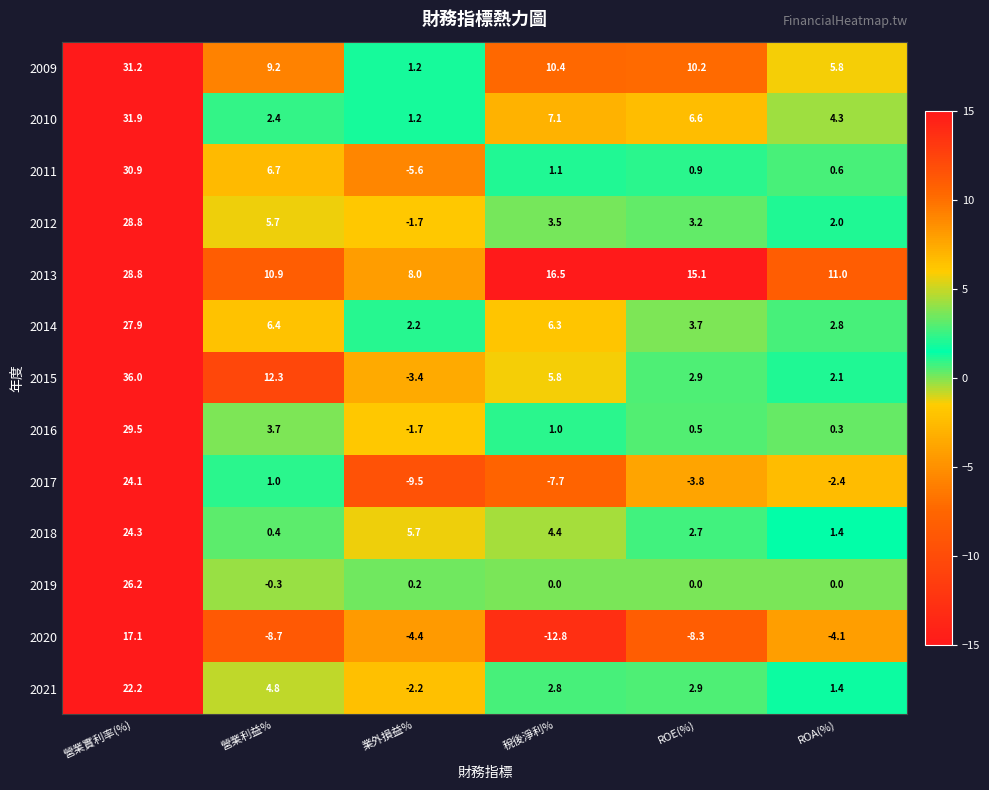

Rank the series at 稅後淨利% from lowest to highest value.

2020, 2017, 2019, 2016, 2011, 2021, 2012, 2018, 2015, 2014, 2010, 2009, 2013